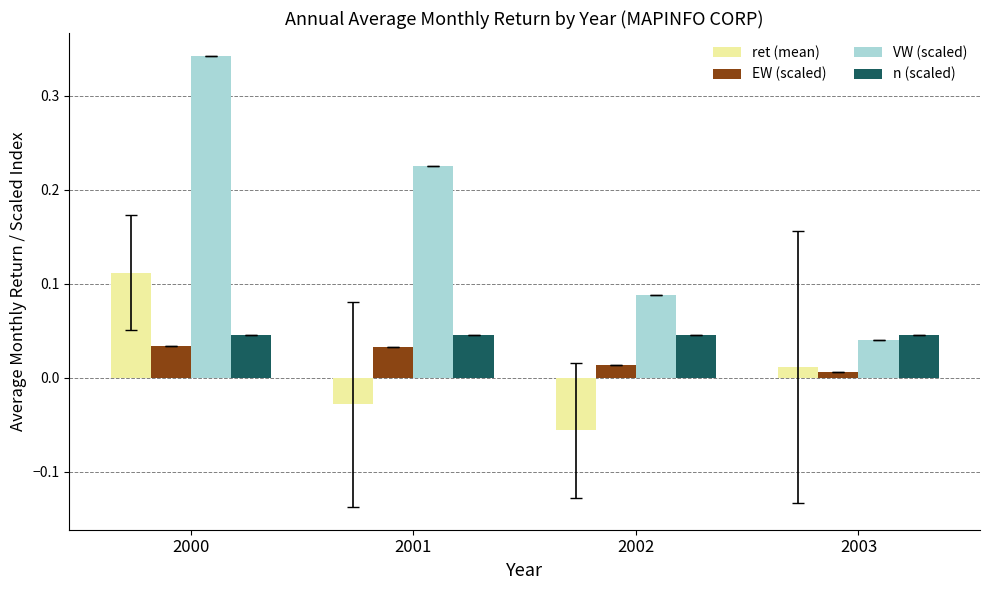

Which series has the largest total across all categories?

VW (scaled)